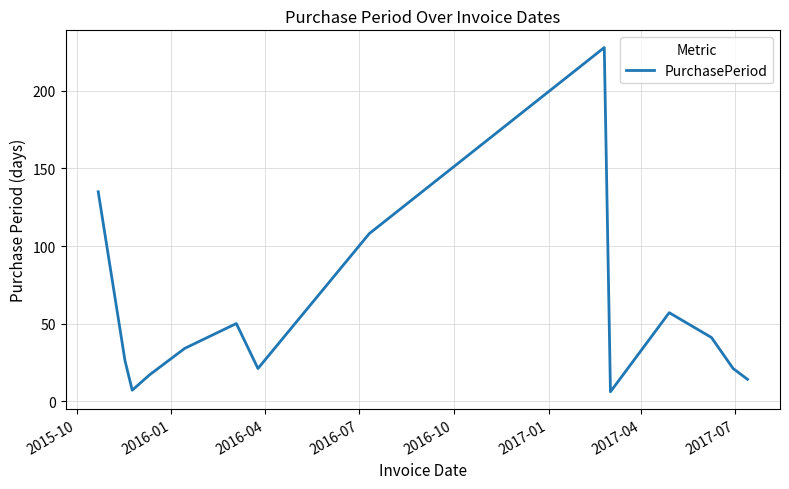

What is the minimum value shown in the chart?

6